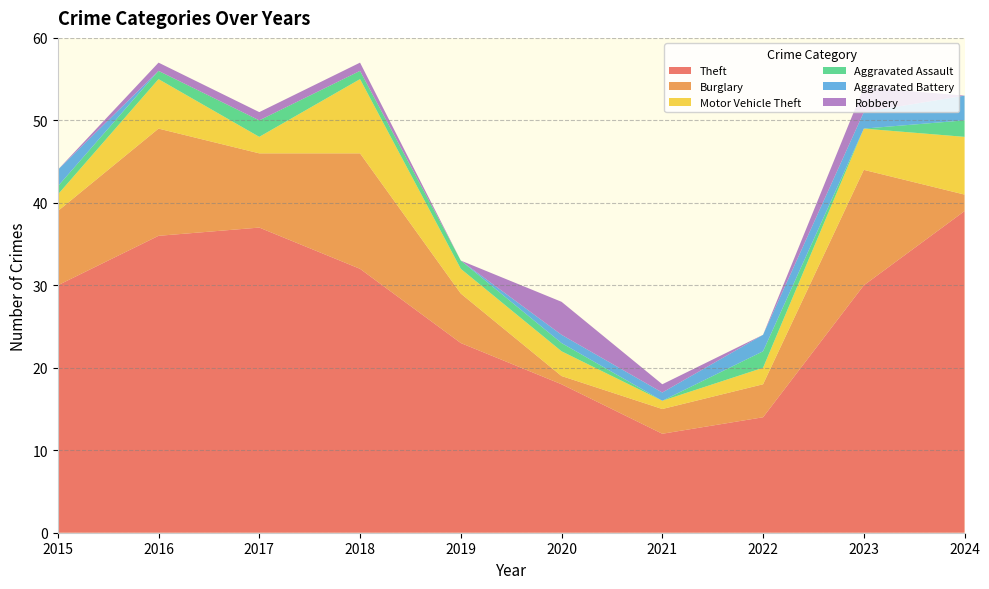

Reading right to left, what are all the values shown in this chart?

Theft: 39	30	14	12	18	23	32	37	36	30
Burglary: 2	14	4	3	1	6	14	9	13	9
Motor Vehicle Theft: 7	5	2	1	3	3	9	2	6	2
Aggravated Assault: 2	0	2	0	1	1	1	2	1	1
Aggravated Battery: 3	2	2	1	1	0	0	0	0	2
Robbery: 0	3	0	1	4	0	1	1	1	0